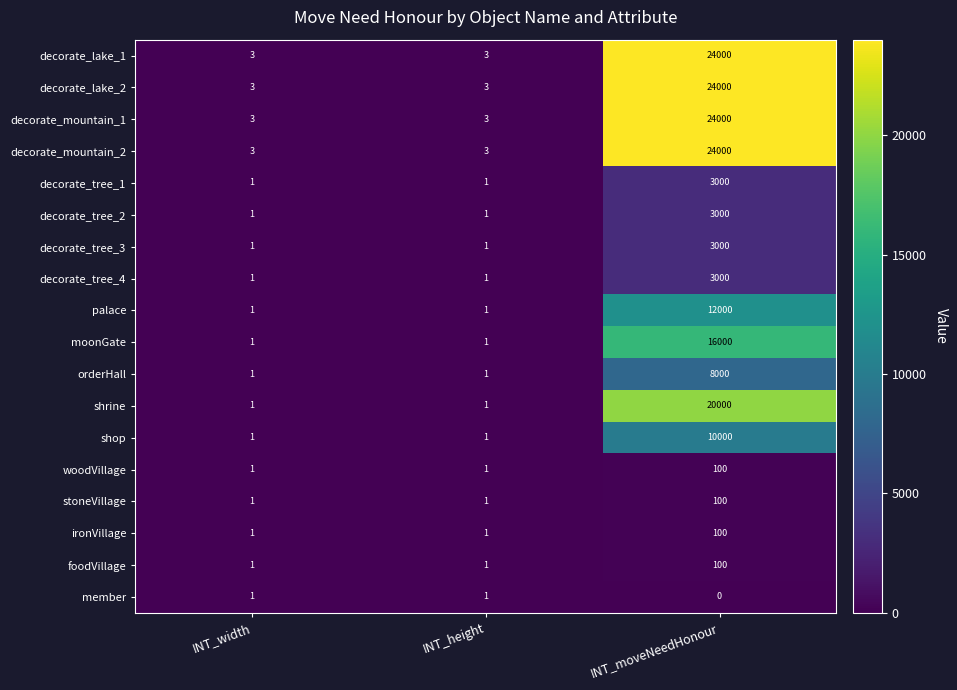

At which category is the sum across all series the highest?

INT_moveNeedHonour